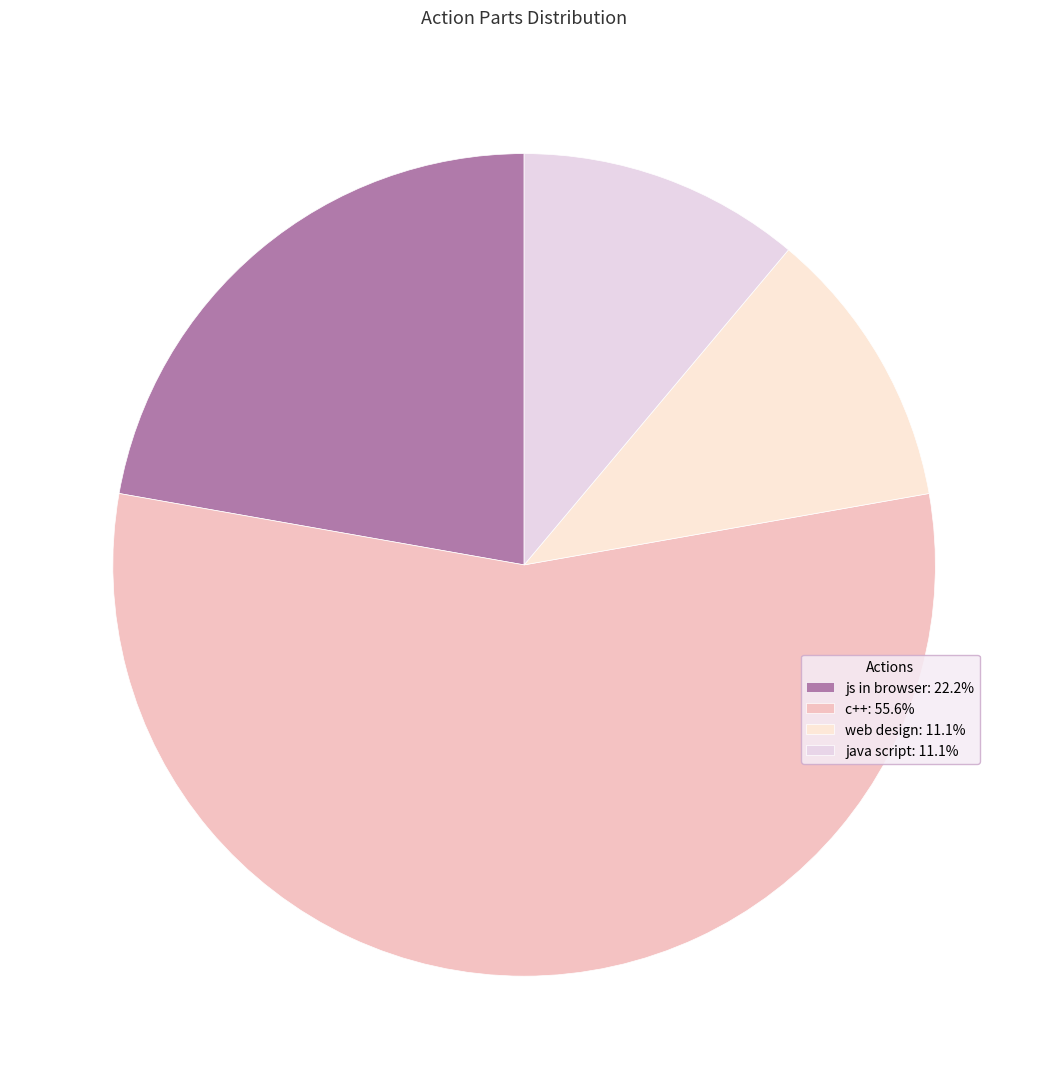

What is the majority slice?

c++